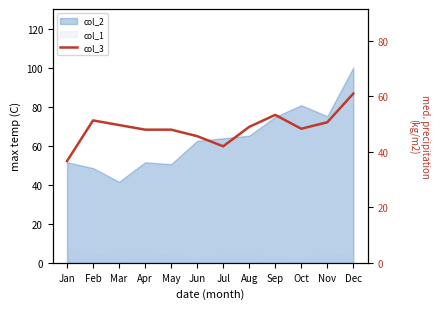

Is it true that the value at Mar is 17.7?

False